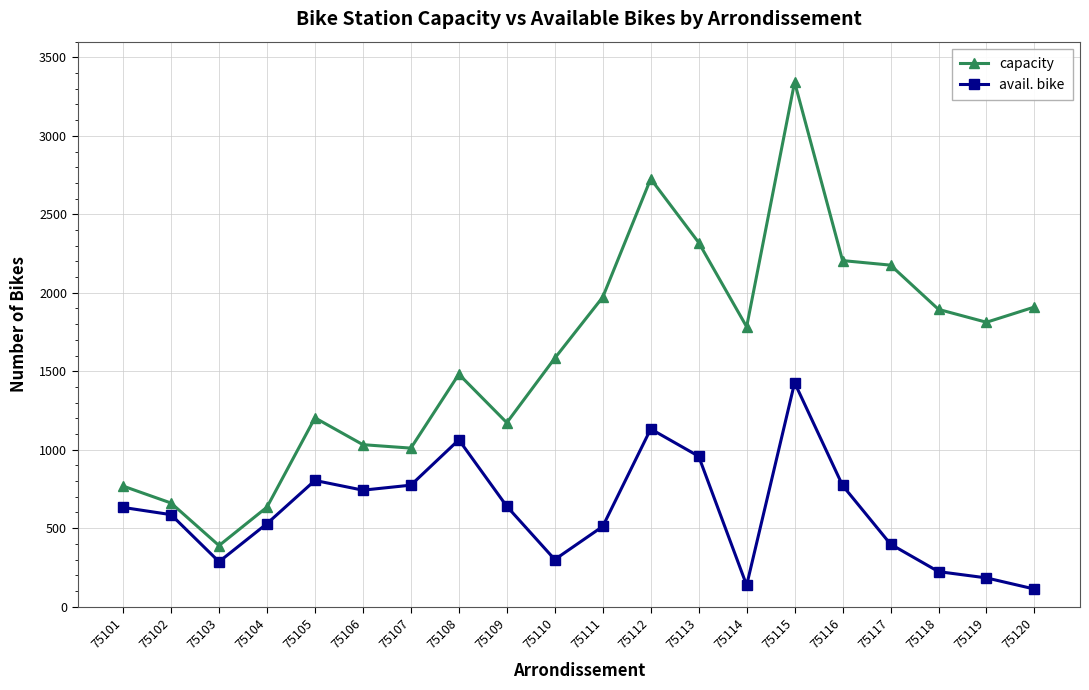

Where is the first local minimum for capacity?

75103